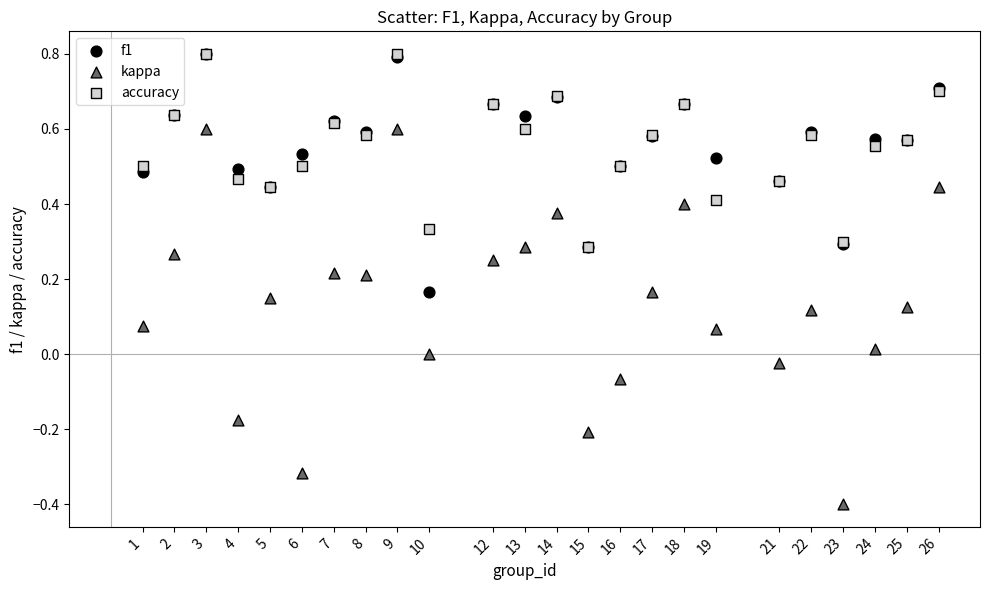

What are all the series names shown in the legend?

f1, kappa, accuracy